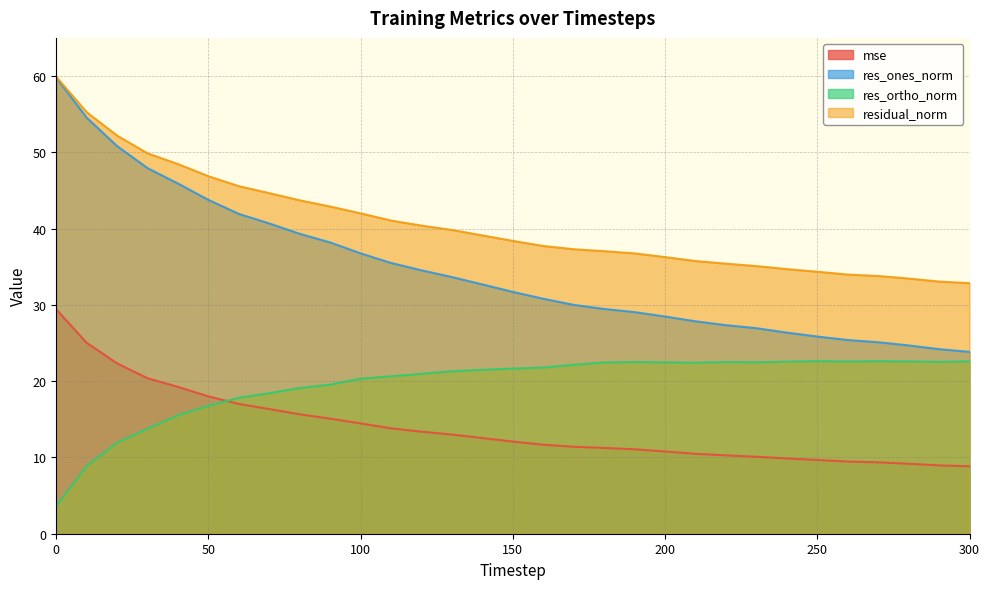

Is the value of res_ones_norm at 60 greater than the value of residual_norm at 60?

No